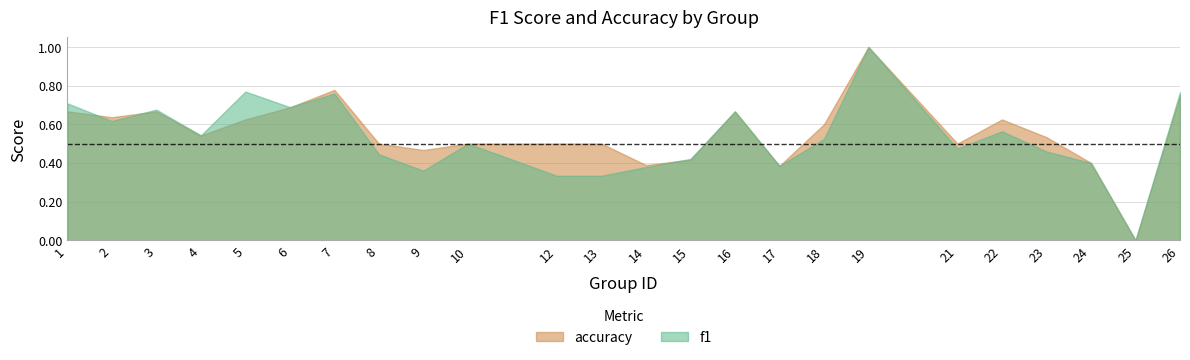

Reading left to right, extract all data points from this chart.

f1: 0.7	0.6	0.7	0.5	0.8	0.7	0.8	0.4	0.4	0.5	0.3	0.3	0.4	0.4	0.7	0.4	0.5	1.0	0.5	0.6	0.5	0.4	0.0	0.8
accuracy: 0.7	0.6	0.7	0.5	0.6	0.7	0.8	0.5	0.5	0.5	0.5	0.5	0.4	0.4	0.7	0.4	0.6	1.0	0.5	0.6	0.5	0.4	0.0	0.8